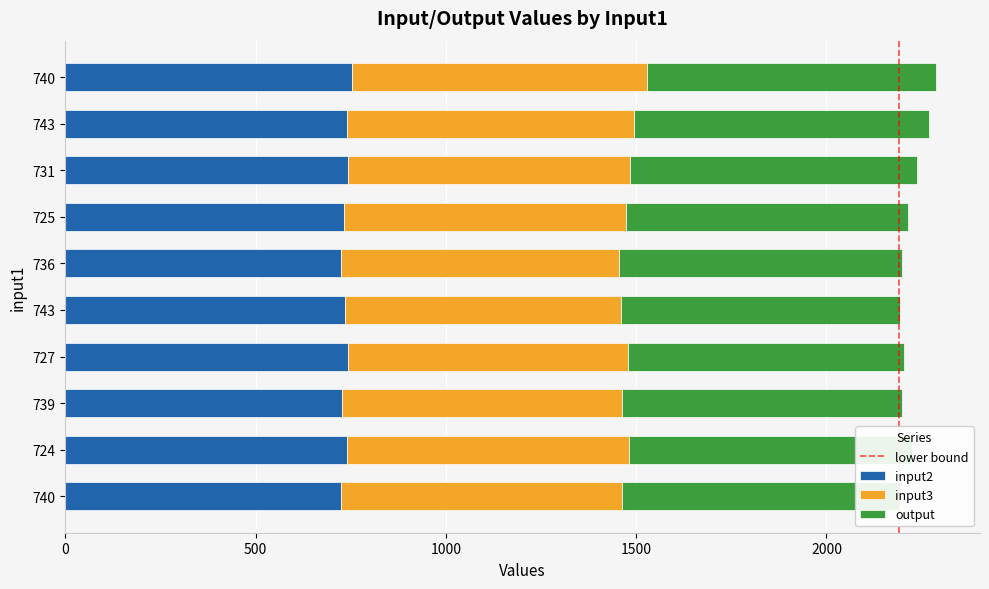

How many series are shown in this chart?

3